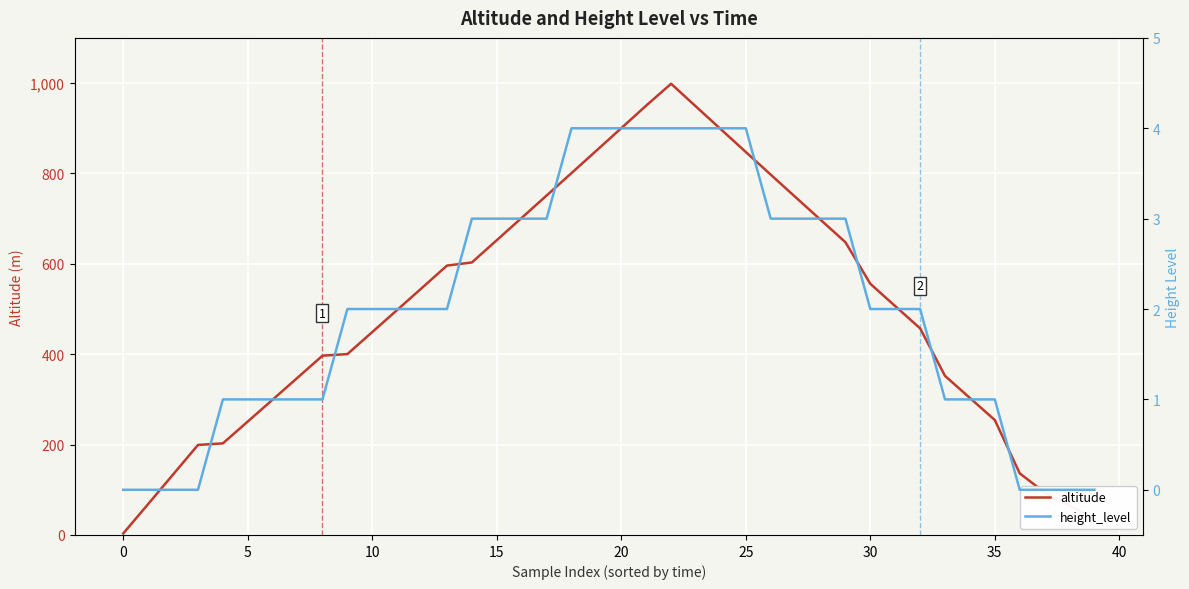

What is the highest value of the altitude series?

998.5